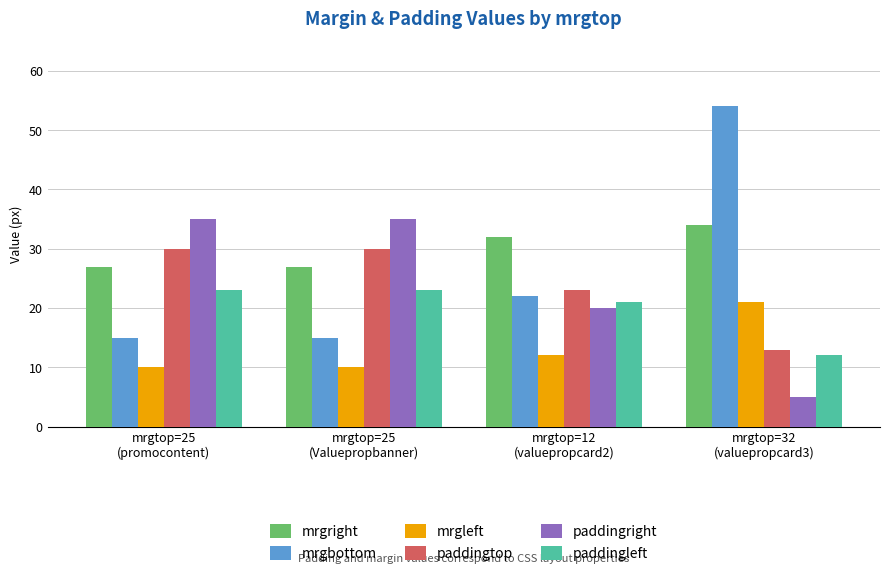

True or false: mrgleft has a value of 2 at mrgtop=12
(valuepropcard2).

False